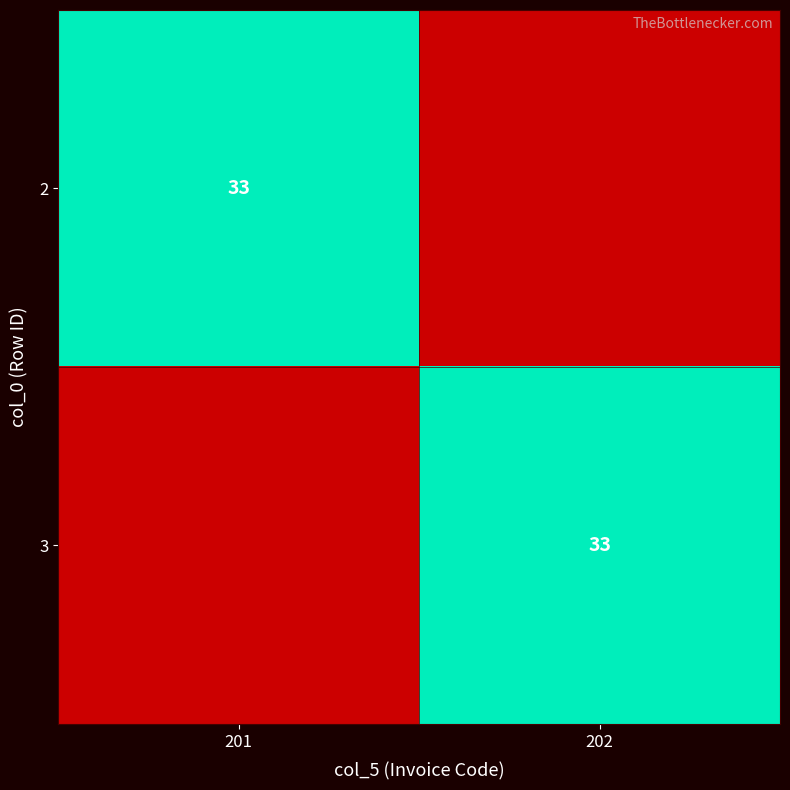

Is it true that 2 equals 16 at 201?

False